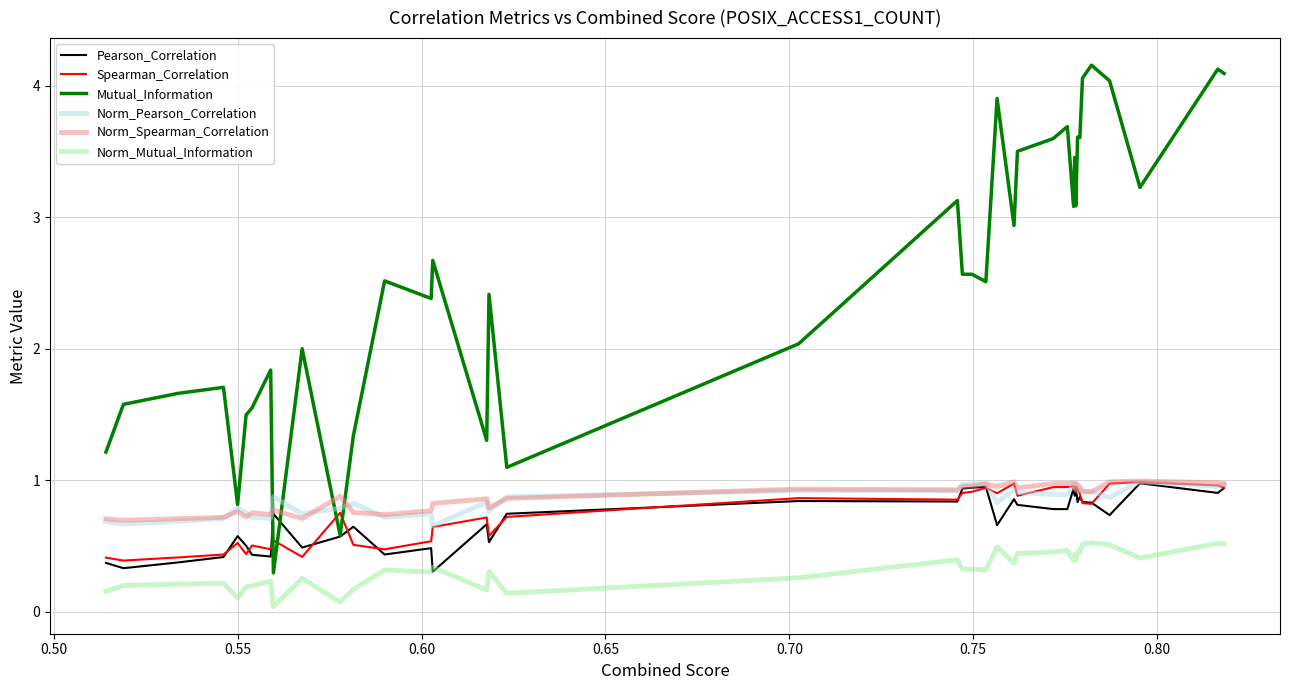

In Mutual_Information, how many points are lower than both neighbors (excluding endpoints)?

12